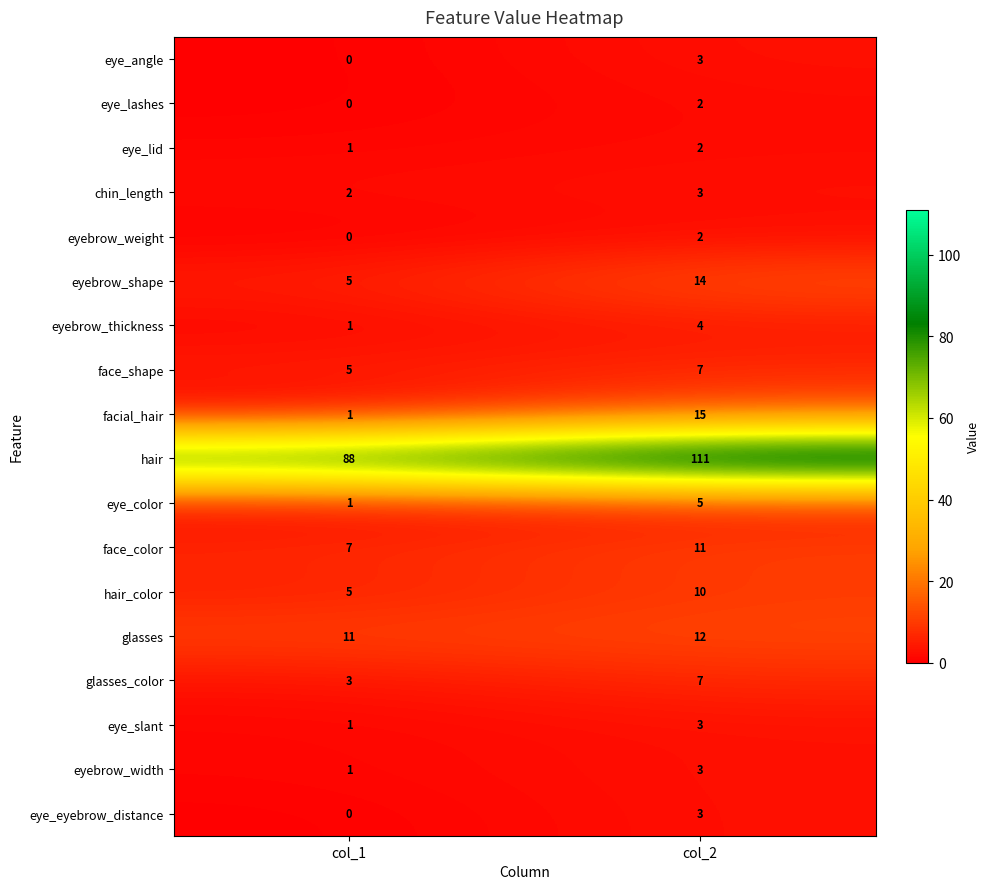

At which label is eyebrow_weight closest to 1?

col_1